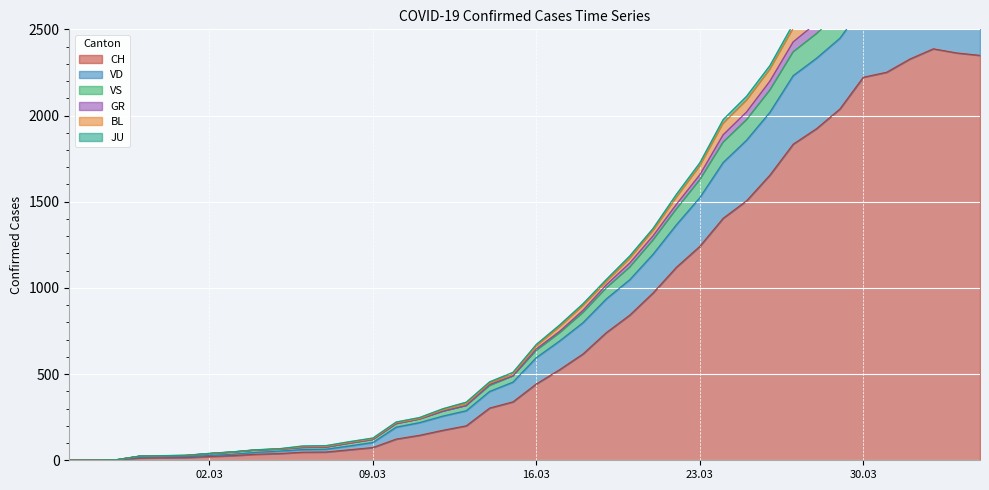

What position from the left is 2020-02-28?

4